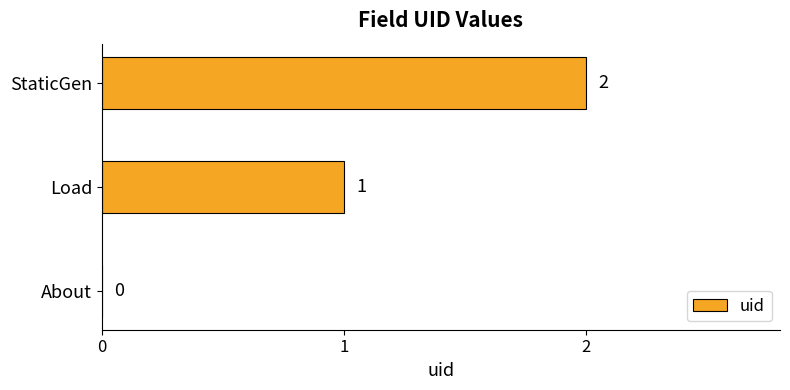

Which has a higher value, About or StaticGen?

StaticGen